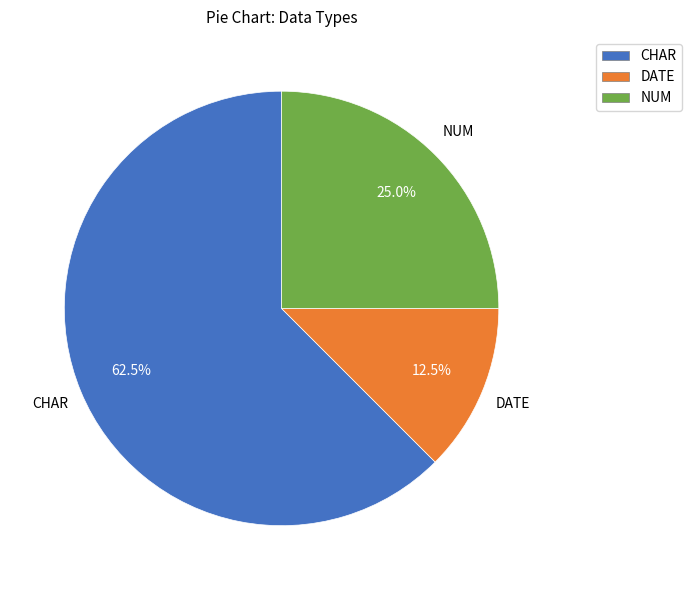

What is the smallest slice in the pie chart?

DATE